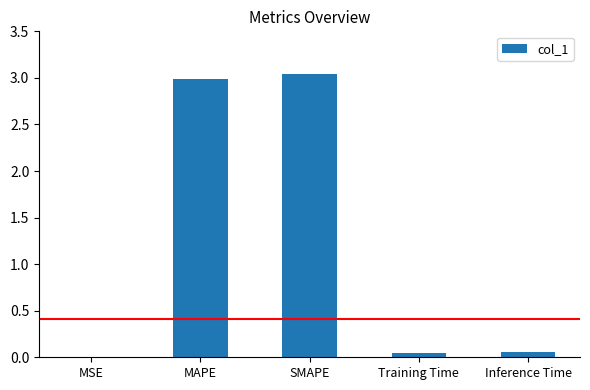

The chart shows a value of 0.0 at Training Time. True or false?

True